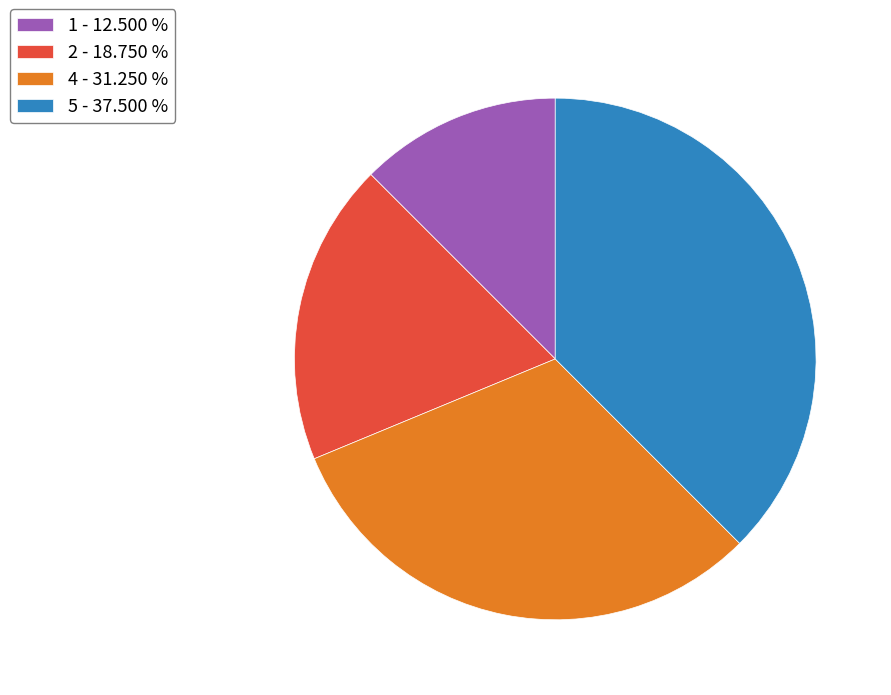

Combined, do 4 - 31.250 % and 5 - 37.500 % account for over 50%?

Yes